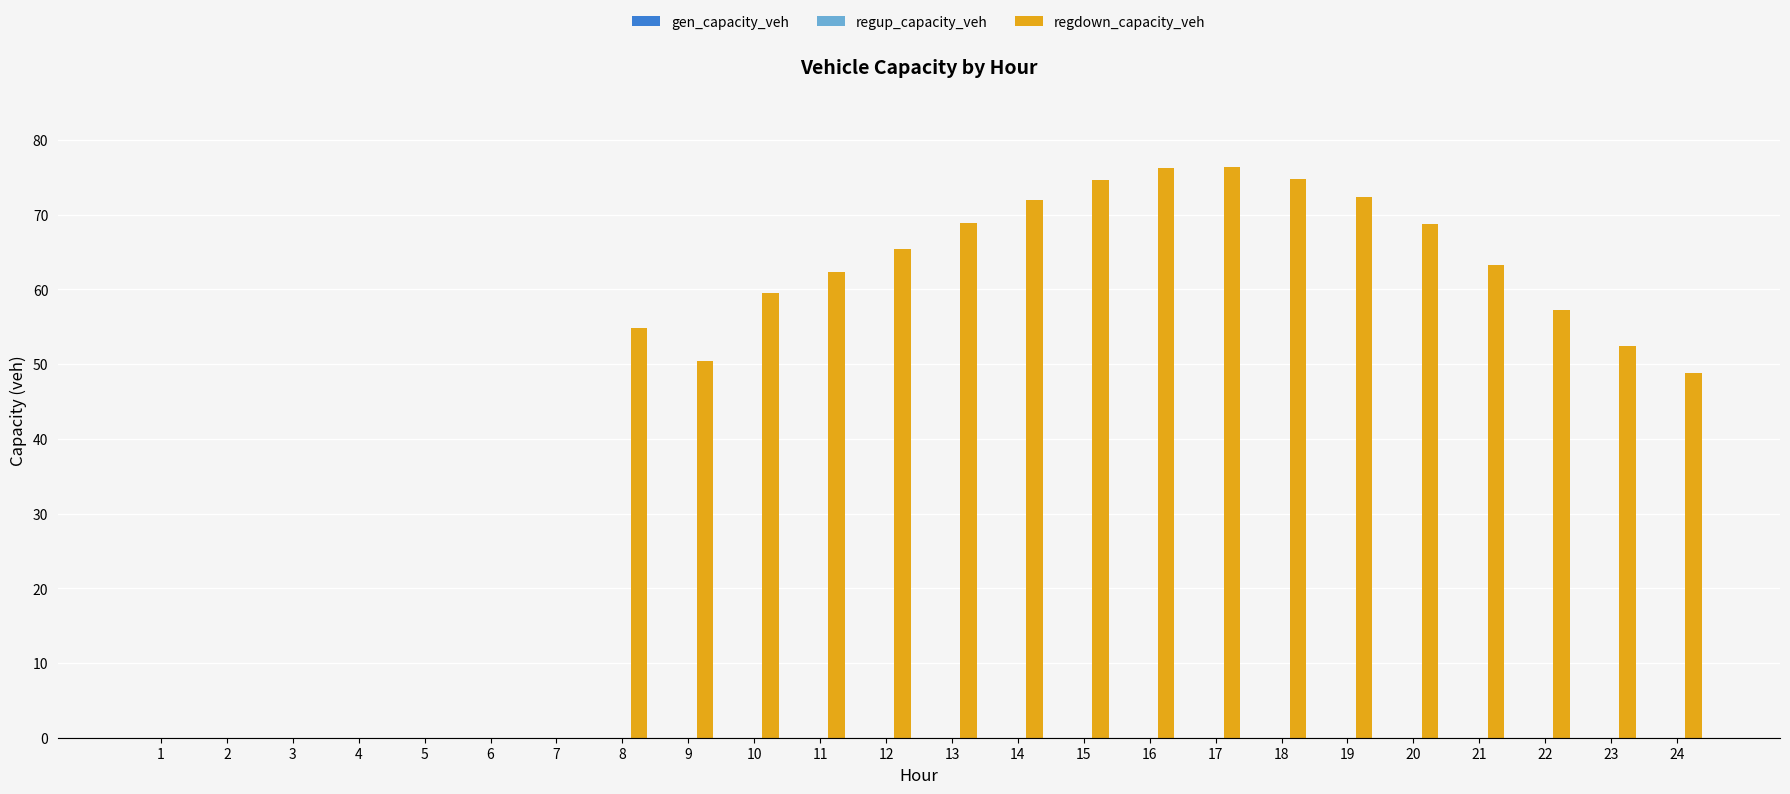

How many distinct data groups are displayed?

1